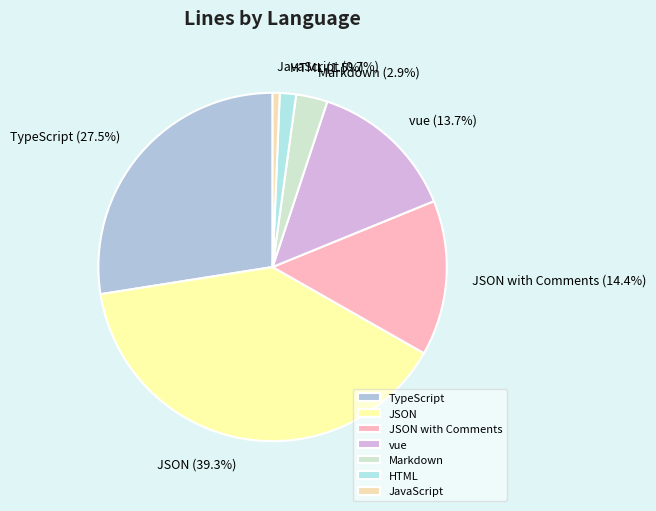

To the nearest percent, what is the average slice percentage?

14%